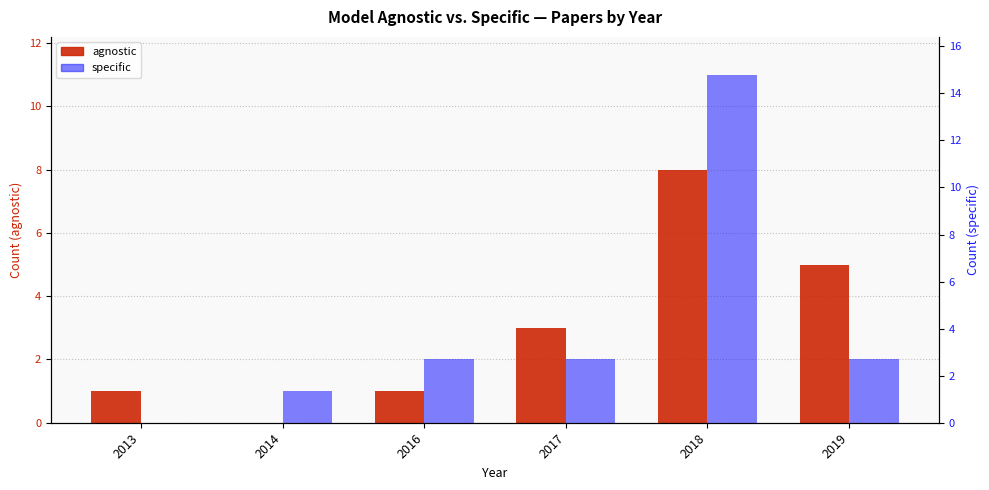

Rank the series by their maximum value, from lowest to highest.

agnostic, specific